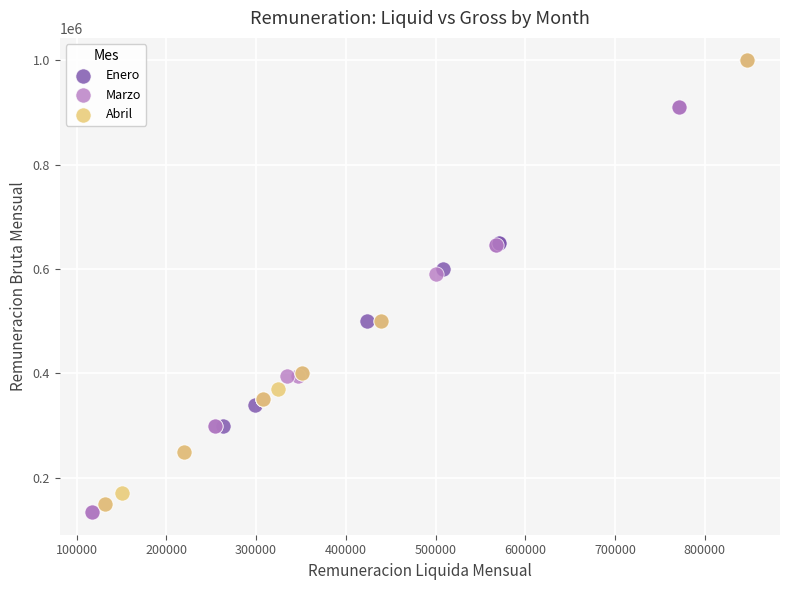

What are all the series names shown in the legend?

Enero, Marzo, Abril